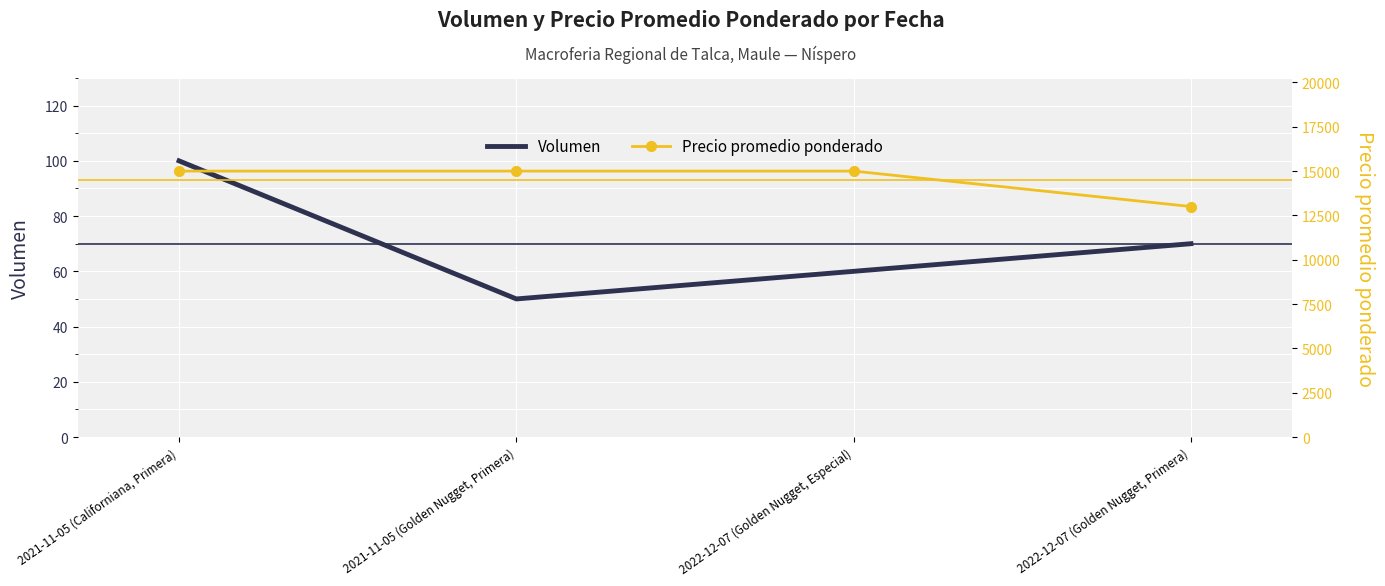

True or false: Volumen and Precio promedio ponderado intersect in this chart.

False